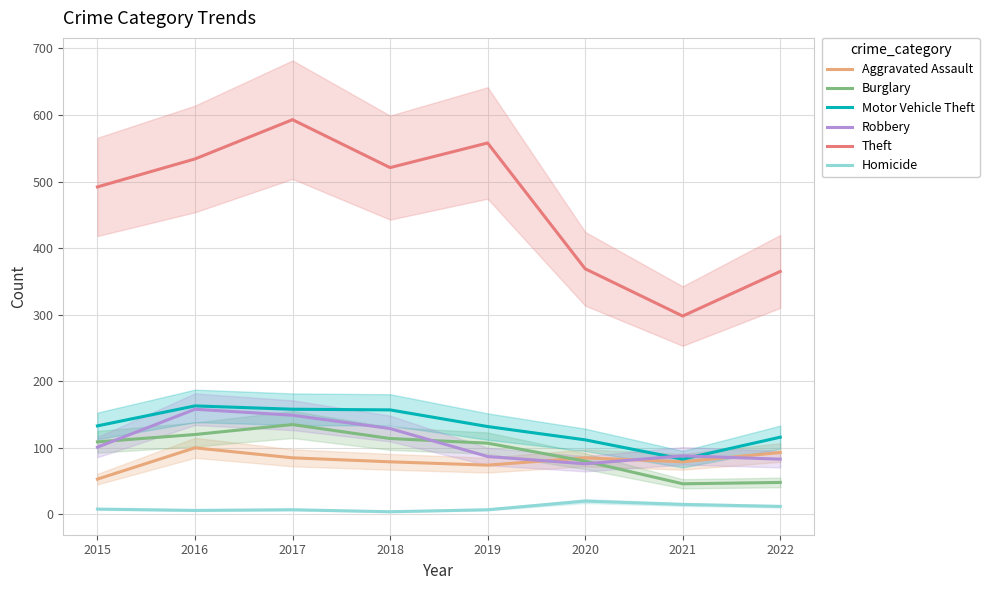

What is the difference between the highest and lowest values at 2022?

353